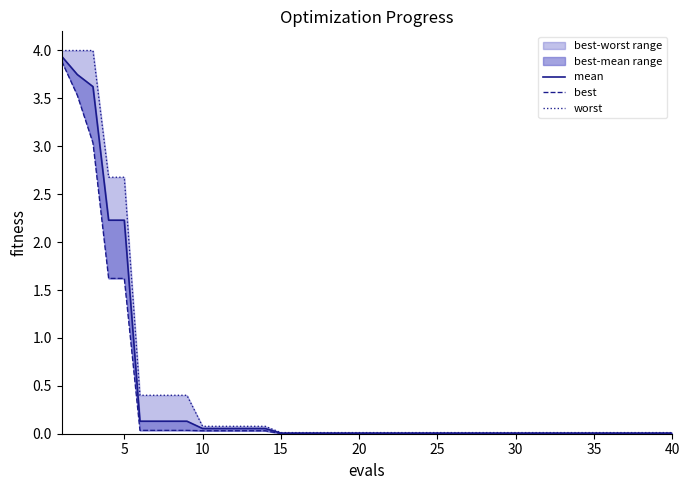

List the series in order of their peak value, lowest first.

best, mean, worst